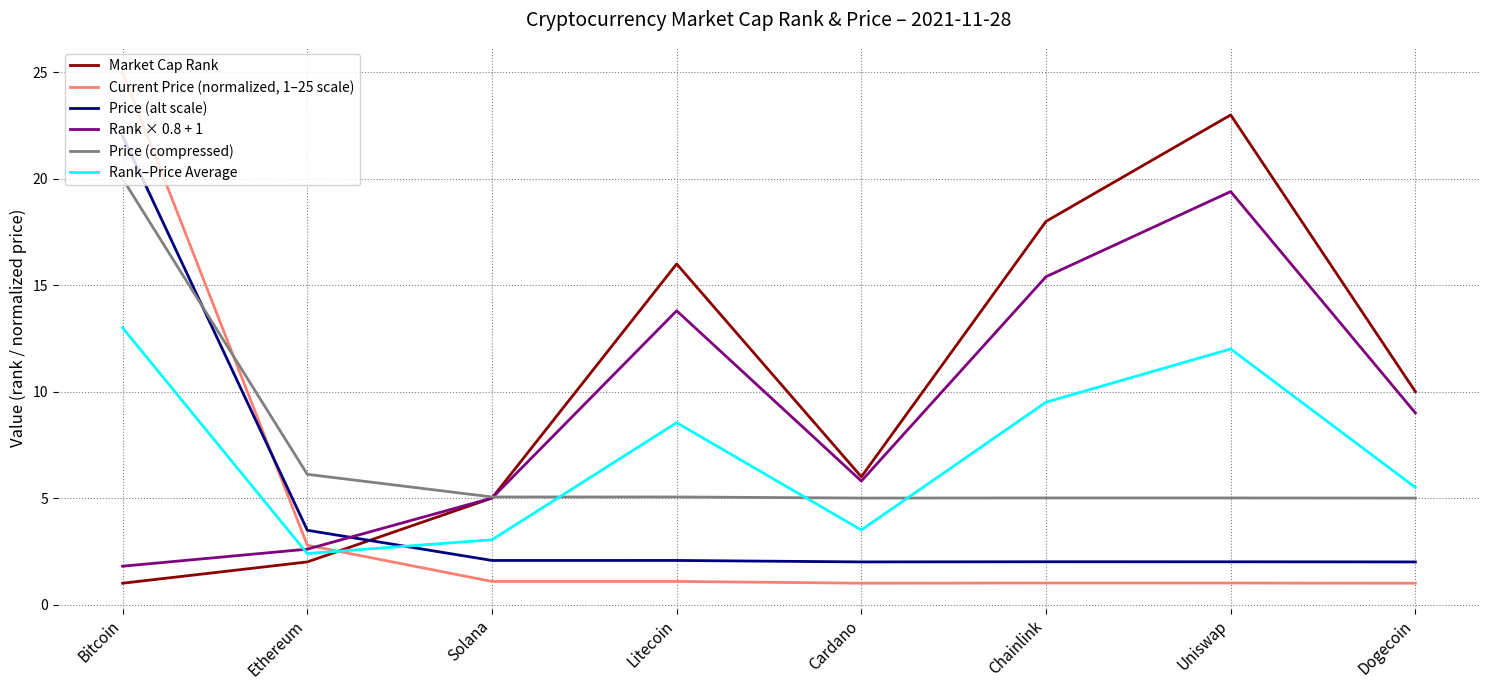

At which label is Market Cap Rank closest to 12?

Dogecoin